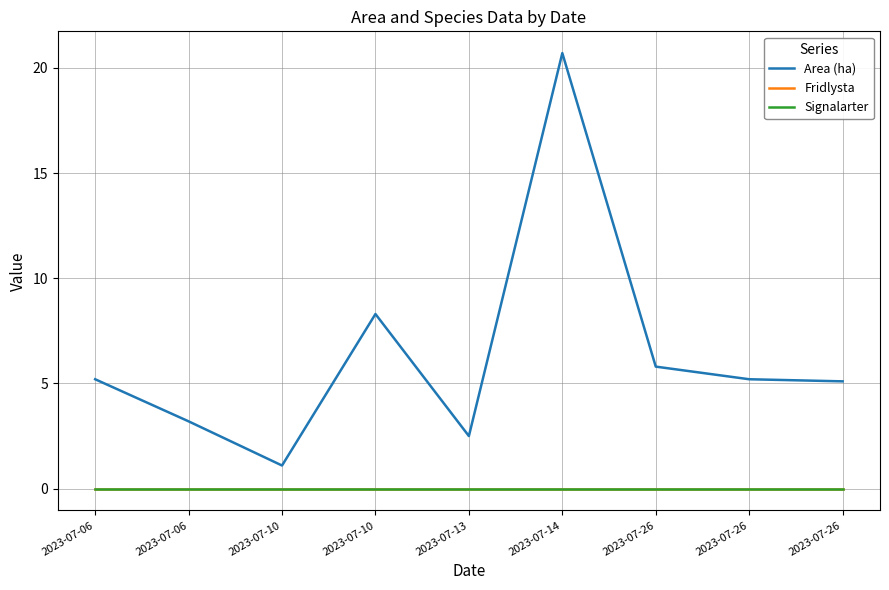

Rank the categories by Area (ha) value from highest to lowest.

2023-07-14, 2023-07-10, 2023-07-26, 2023-07-06, 2023-07-26, 2023-07-26, 2023-07-06, 2023-07-13, 2023-07-10